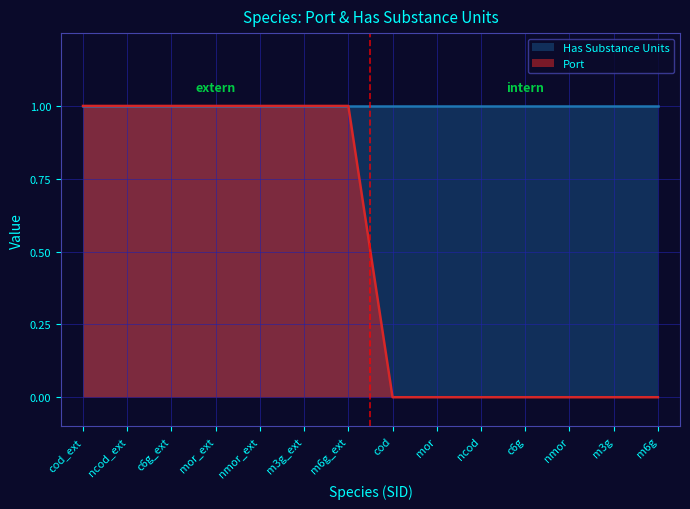

True or false: the data has more than 1 interior local peaks.

False